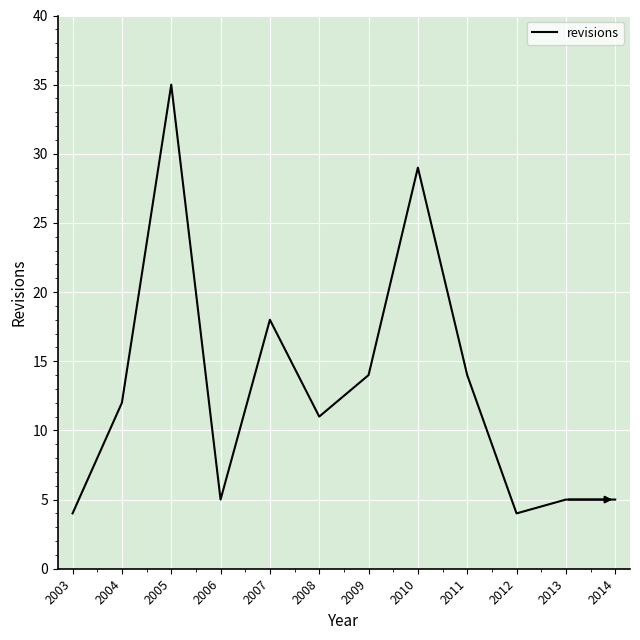

Reading right to left, transcribe all the data shown in this chart.

5	5	4	14	29	14	11	18	5	35	12	4